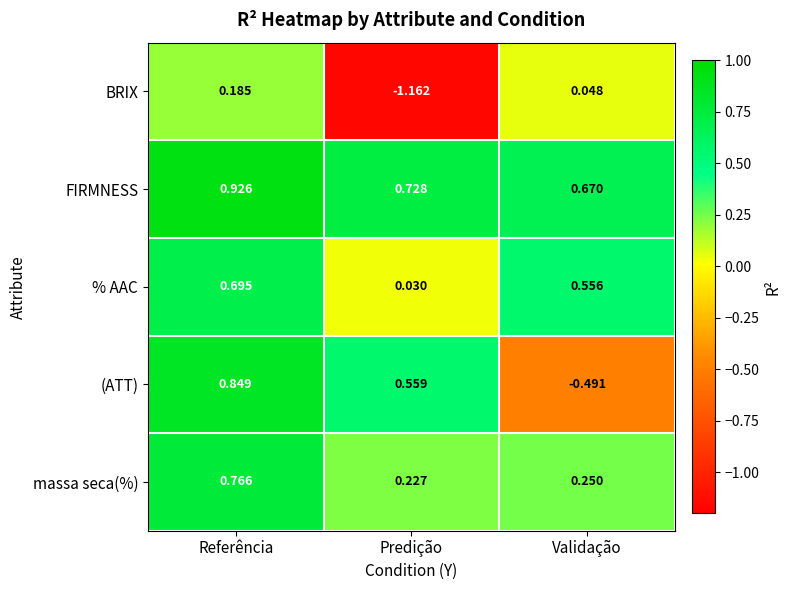

Which series has the widest spread of values?

BRIX